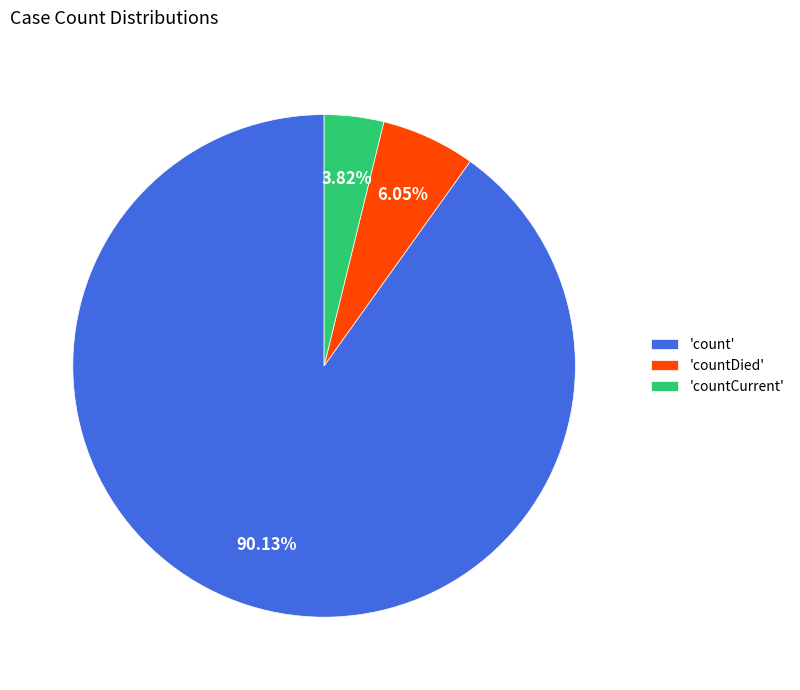

Which has a higher value, 'countCurrent' or 'countDied'?

'countDied'